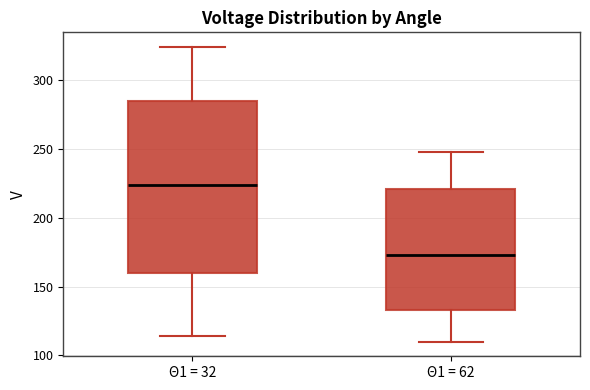

Reading left to right, read every box against the y-axis: the position of its median line, the range the box covers, and the ends of its whiskers. The values are not printed on the chart, so give them approximately, as read against the axis.

Θ1 = 32: median 225, box 160 to 285, whiskers 115 to 325
Θ1 = 62: median 175, box 135 to 220, whiskers 110 to 250